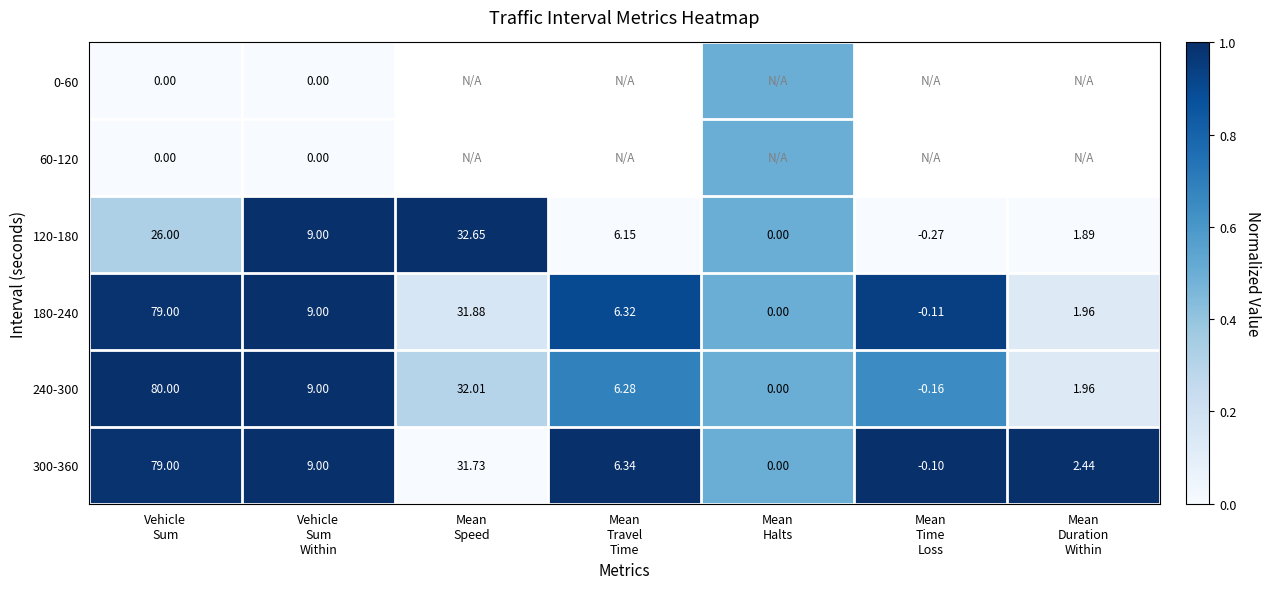

How many values in the 180-240 series exceed 6?

4